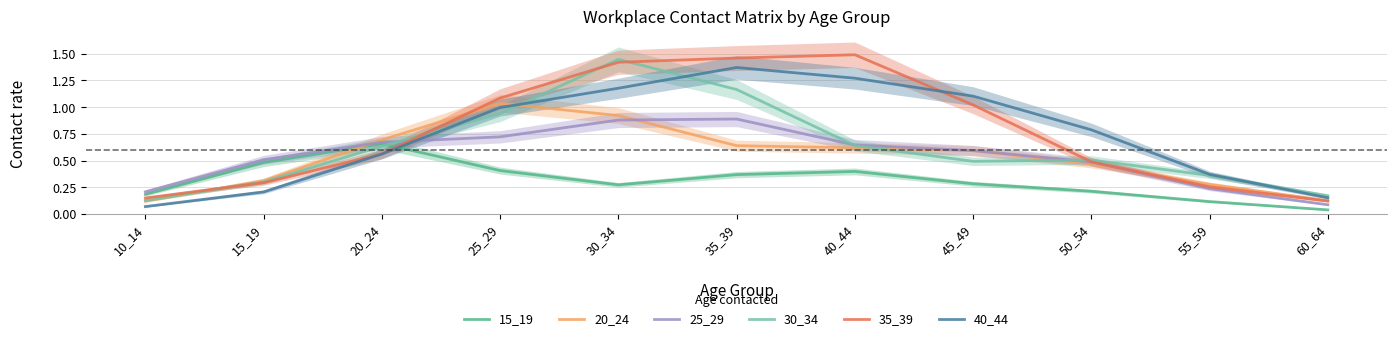

Is this an area chart (filled region under the line)?

No